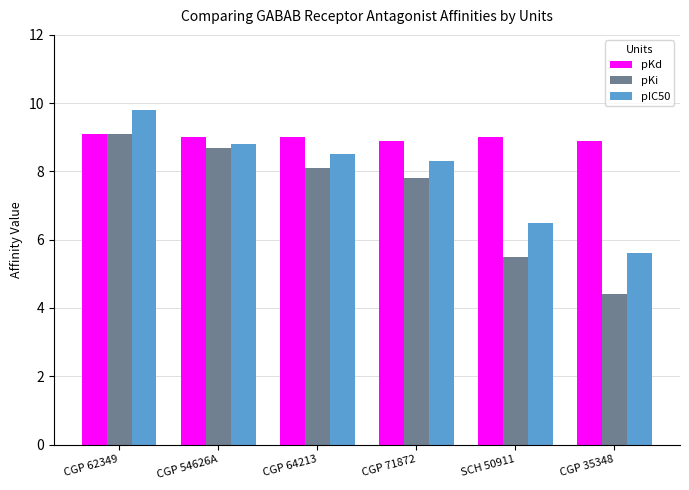

Is the value of pKd at CGP 64213 greater than the value of pIC50 at CGP 71872?

Yes